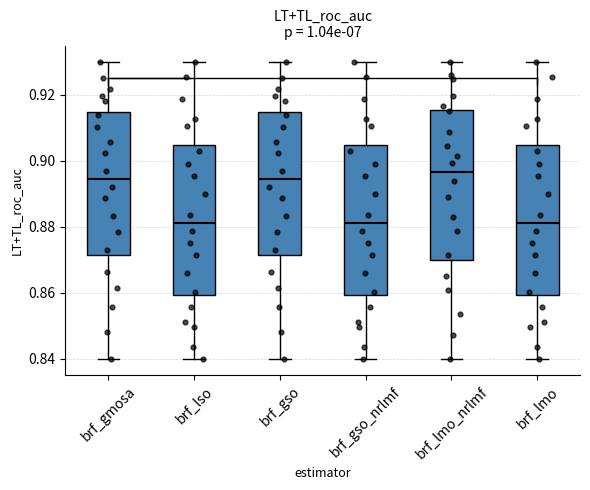

Where is the upper edge of the box for brf_lso on the y-axis? The values are not printed on the chart, so give them approximately, as read against the axis.

0.904